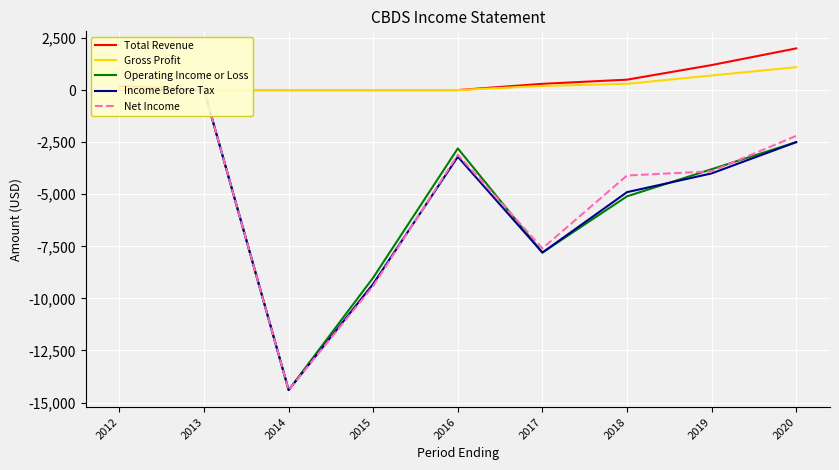

At which label does Total Revenue reach its peak?

2020